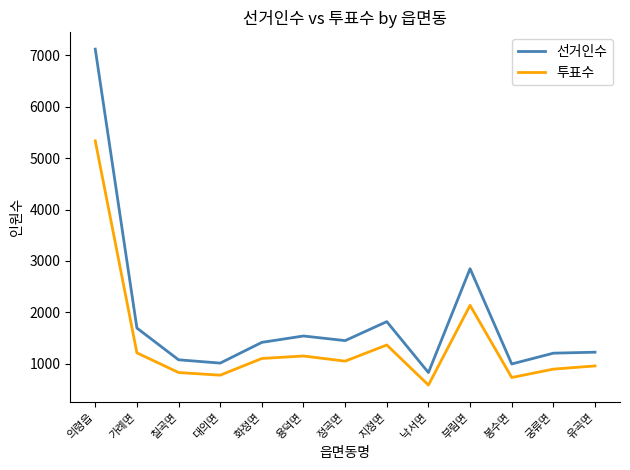

Which series has the largest total across all categories?

선거인수